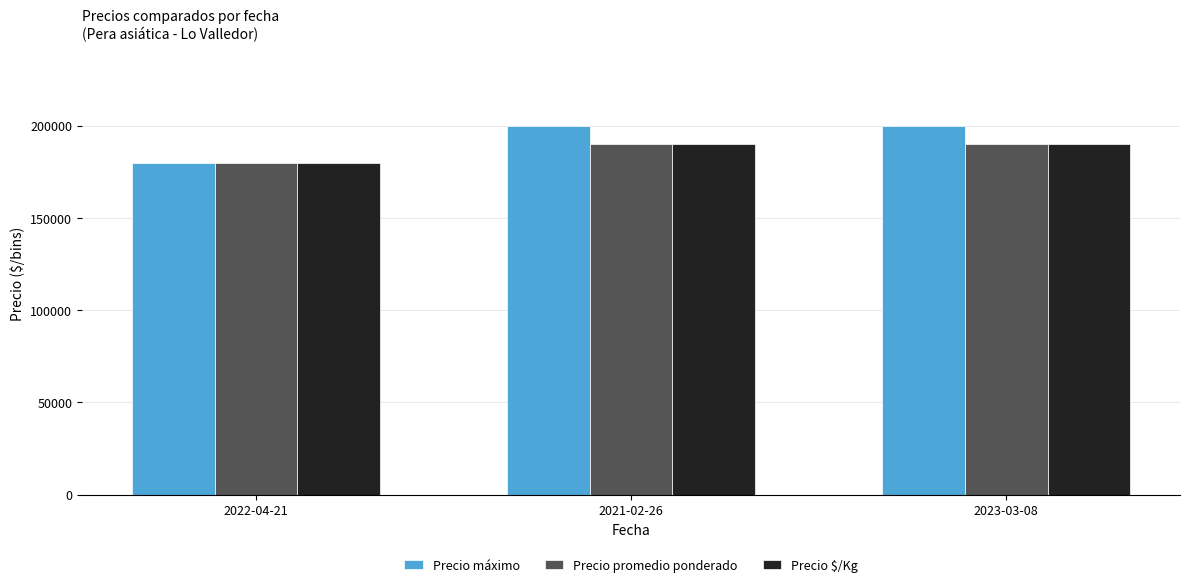

What is the greatest value displayed?

200000